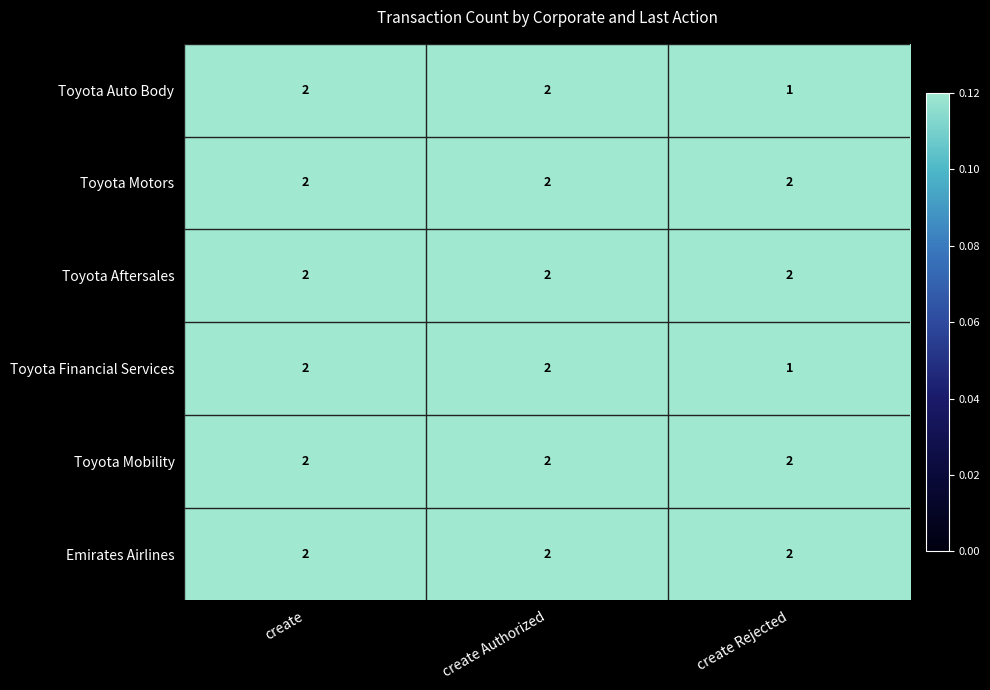

Reading right to left, transcribe all the data shown in this chart.

Toyota Auto Body: create Rejected=1	create Authorized=2	create=2
Toyota Motors: create Rejected=2	create Authorized=2	create=2
Toyota Aftersales: create Rejected=2	create Authorized=2	create=2
Toyota Financial Services: create Rejected=1	create Authorized=2	create=2
Toyota Mobility: create Rejected=2	create Authorized=2	create=2
Emirates Airlines: create Rejected=2	create Authorized=2	create=2